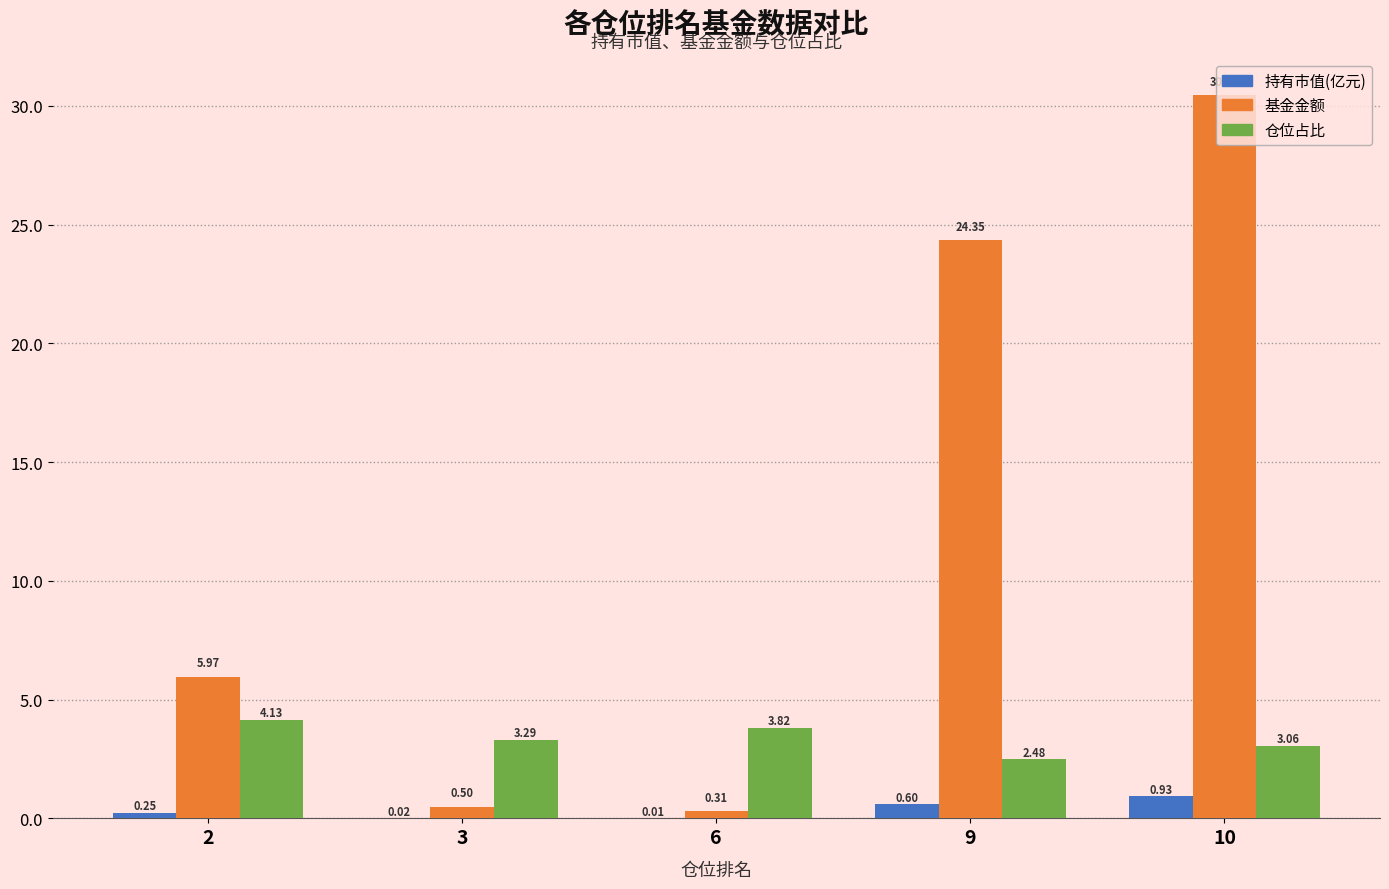

Which series changed the most between 6 and 10?

基金金额